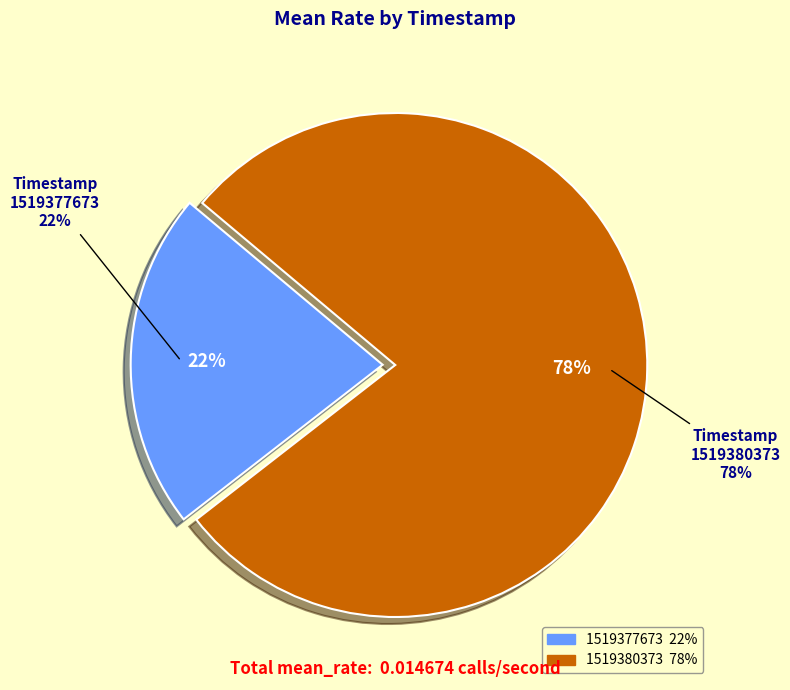

Rank the categories by value from lowest to highest.

1519377673, 1519380373